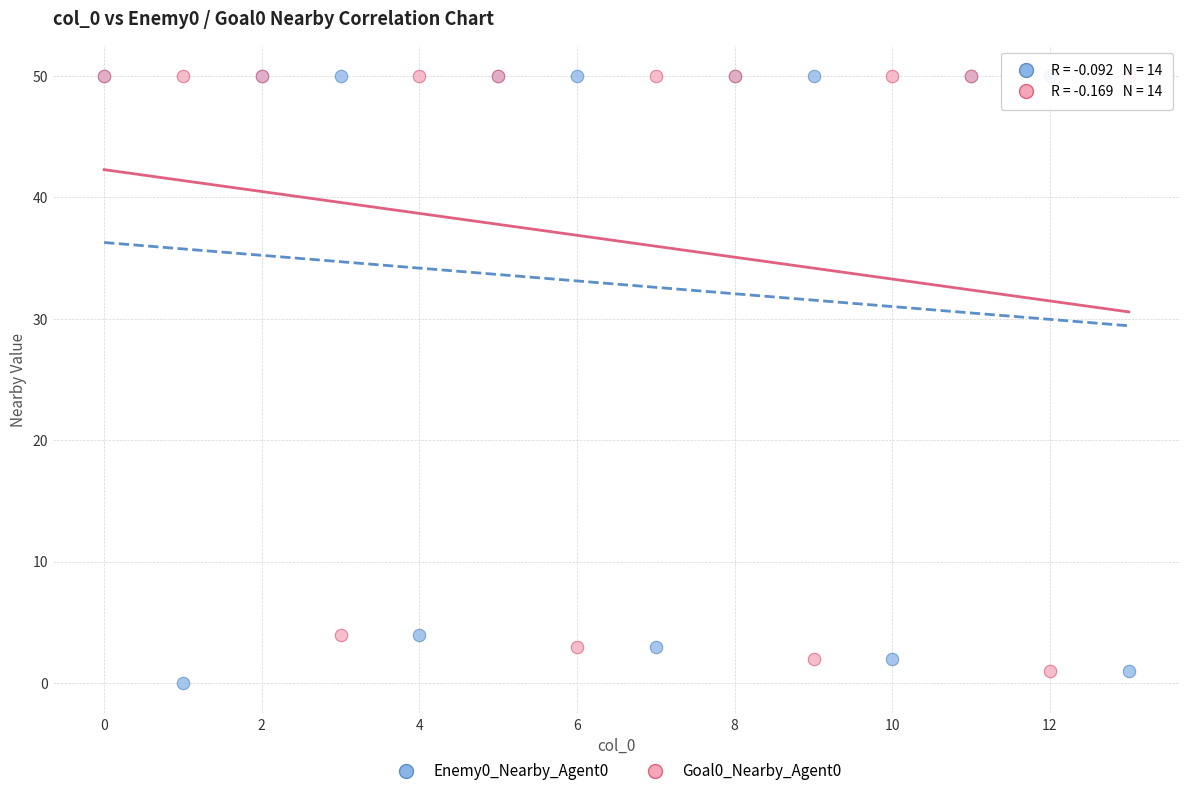

What are all the series names shown in the legend?

Enemy0_Nearby_Agent0, Goal0_Nearby_Agent0